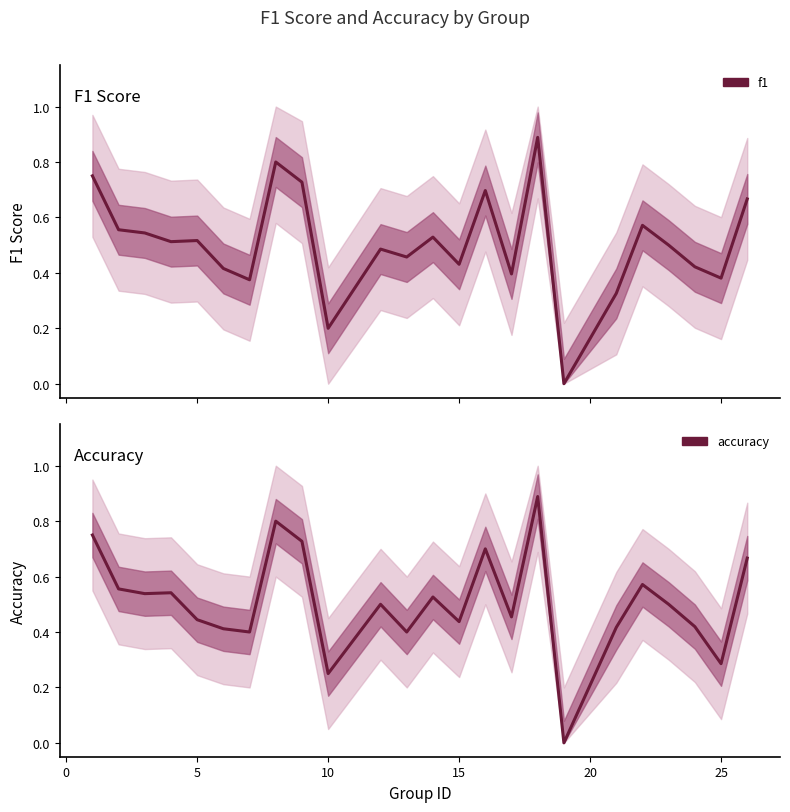

Which series ends up on top after the final intersection of accuracy and f1?

accuracy